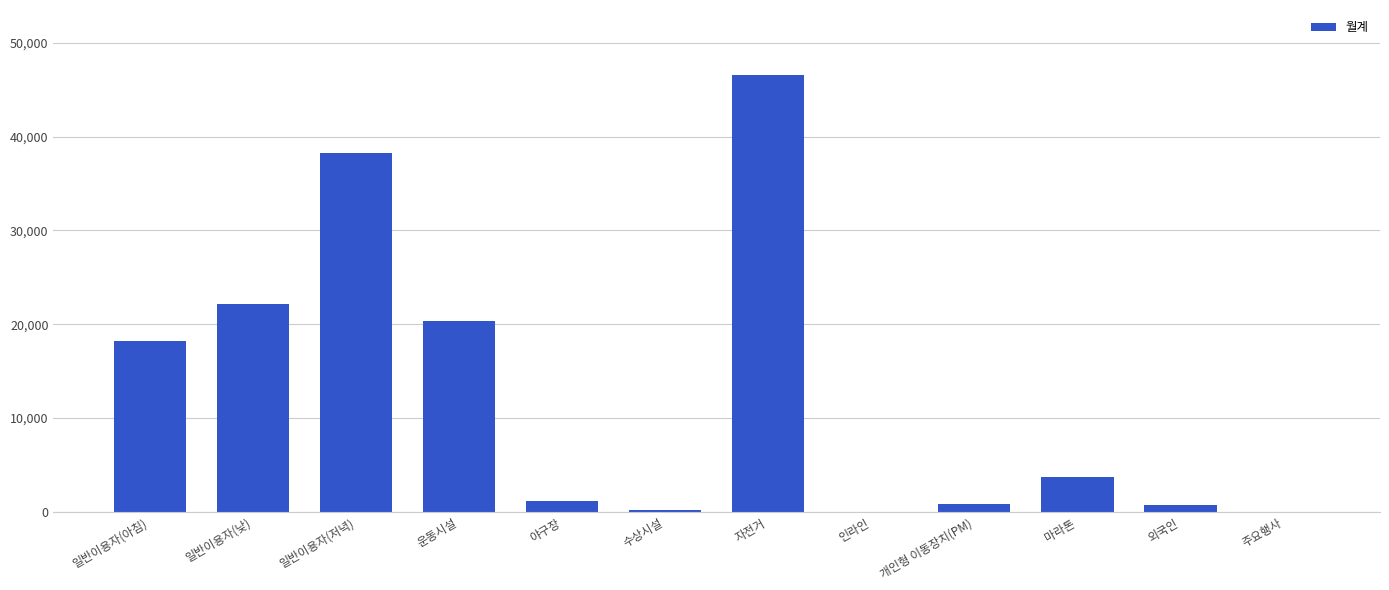

Where is the data nearest to the value 23262?

일반이용자(낮)